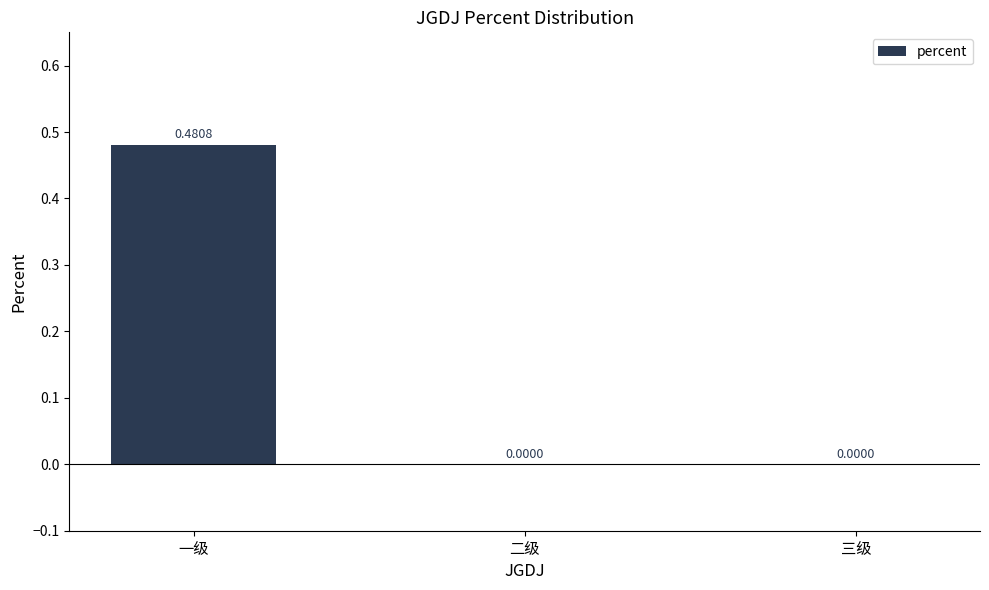

Which label corresponds to the largest value in the chart?

一级